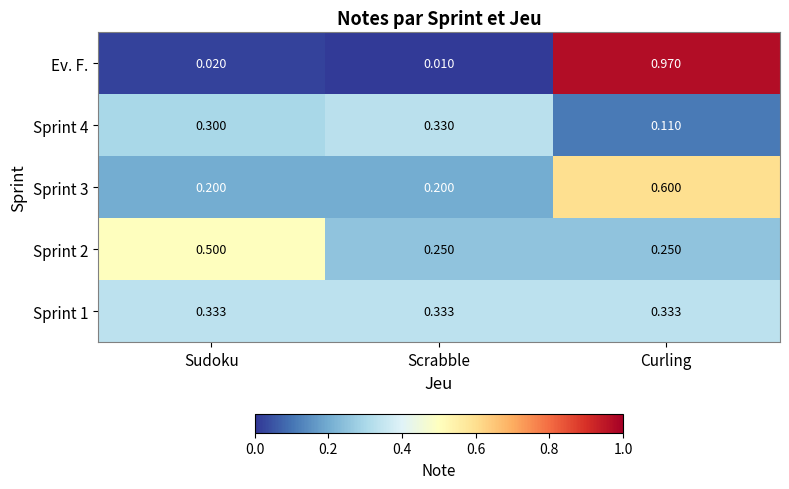

Which series has the widest spread of values?

Ev. F.